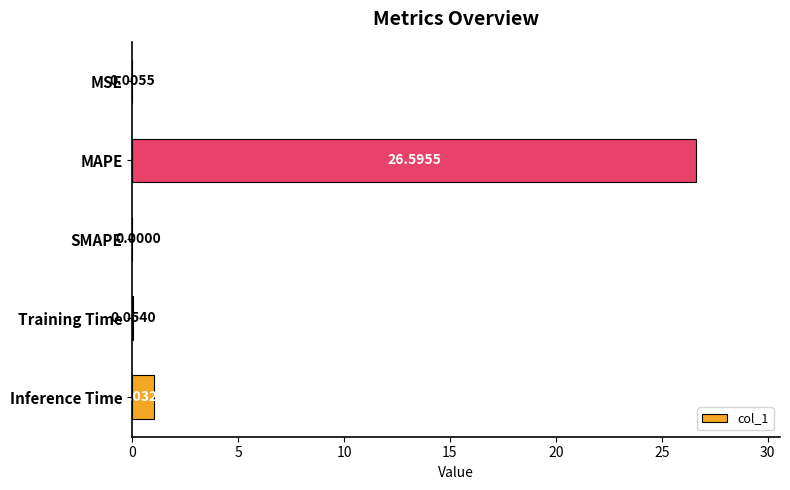

What is the change in value from MAPE to Training Time?

-26.5